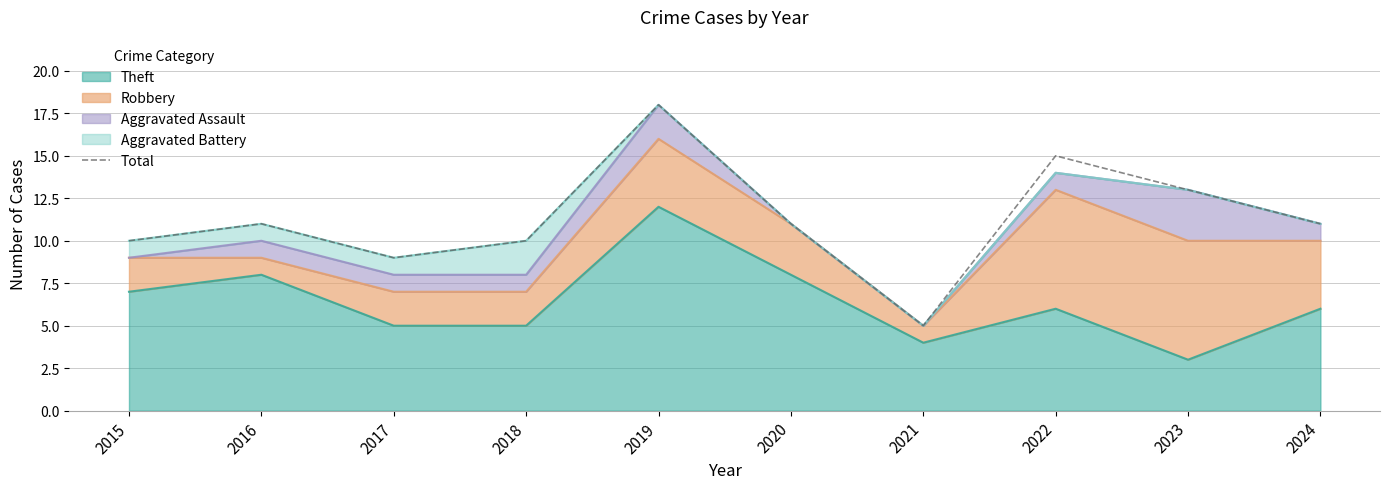

What is the change in value from 2017 to 2019?

+9